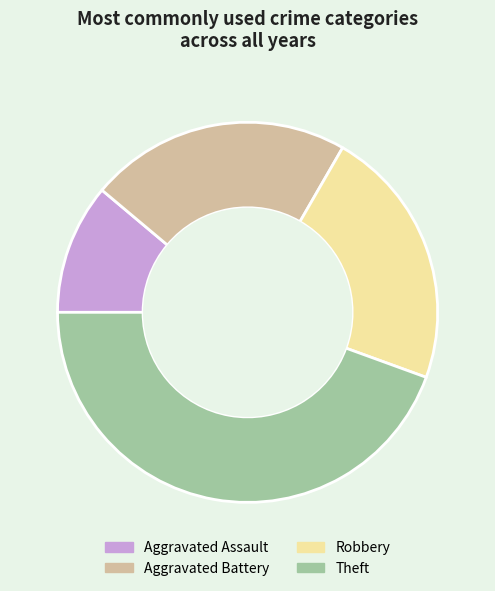

Count the number of slices in the pie.

4